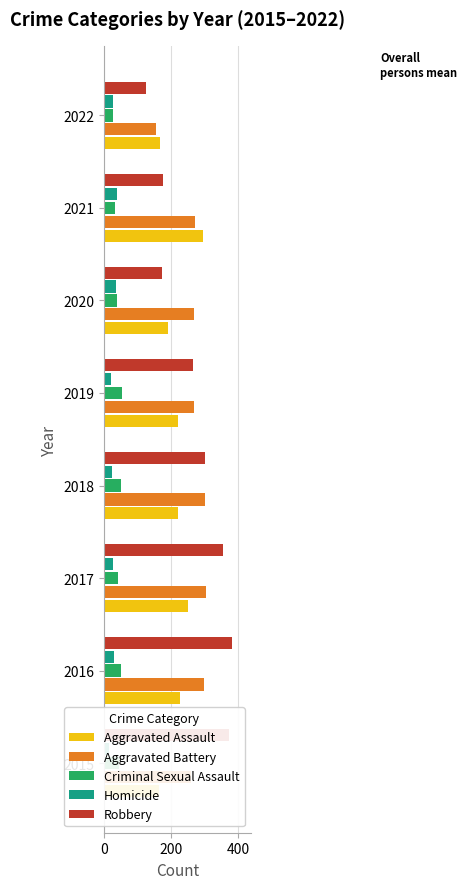

Is it true that Aggravated Battery equals 298 at 2016?

True